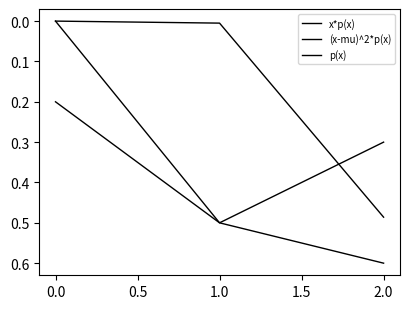

Reading left to right, transcribe all the data shown in this chart.

x*p(x): 0.0	0.5	0.6
(x-mu)^2*p(x): 0.0	0.0	0.5
p(x): 0.2	0.5	0.3